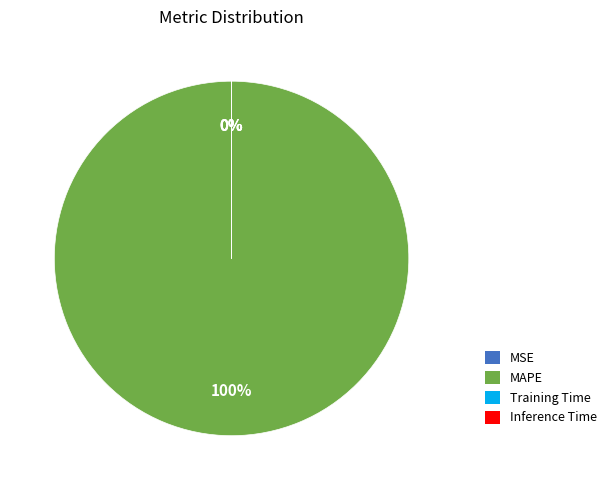

To the nearest percent, what portion does MAPE represent?

100%